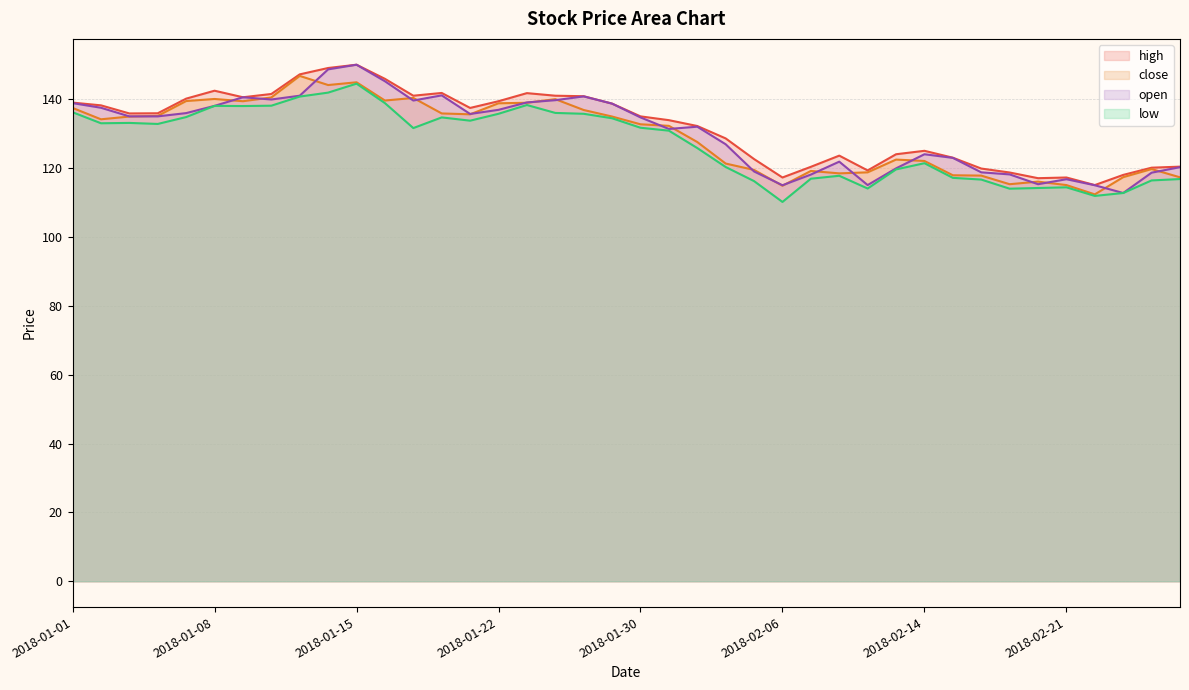

At which label does open reach its minimum?

2018-02-23